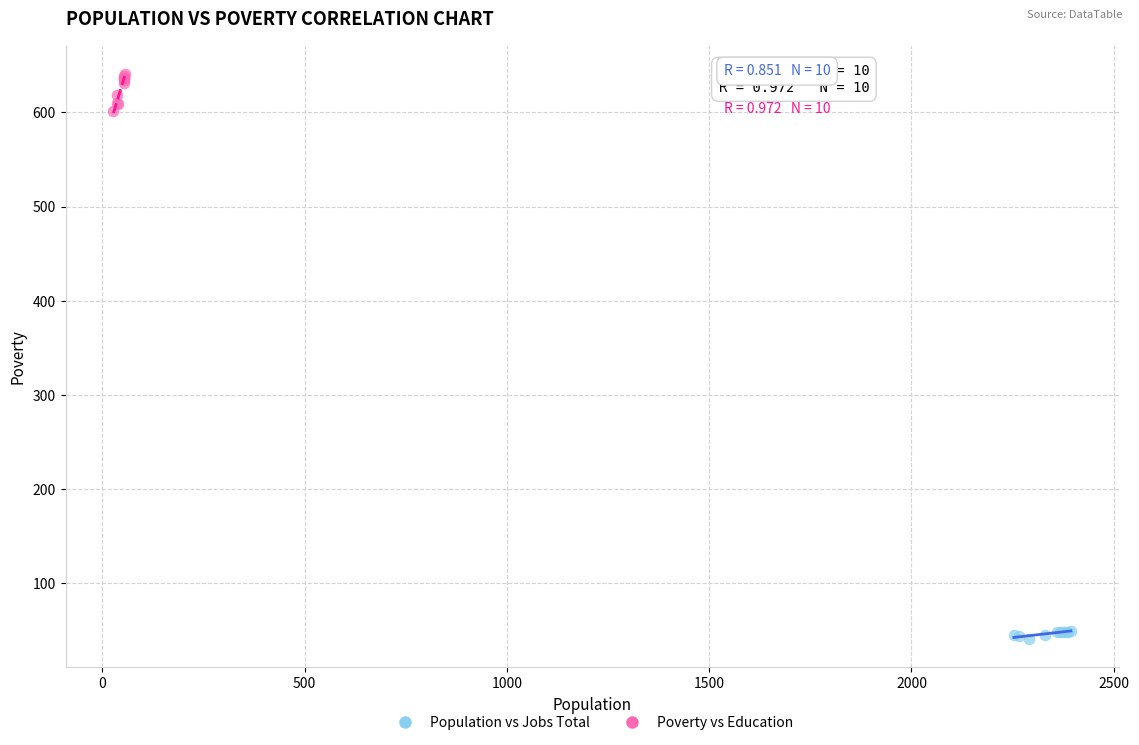

Which series reaches the maximum Y coordinate?

Poverty vs Education